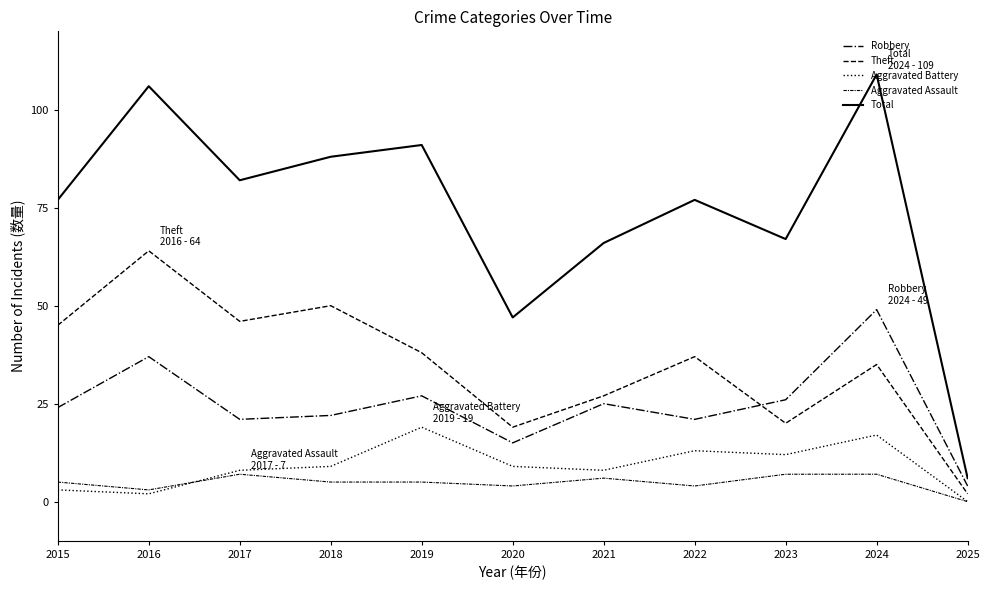

Is this an area chart (filled region under the line)?

No